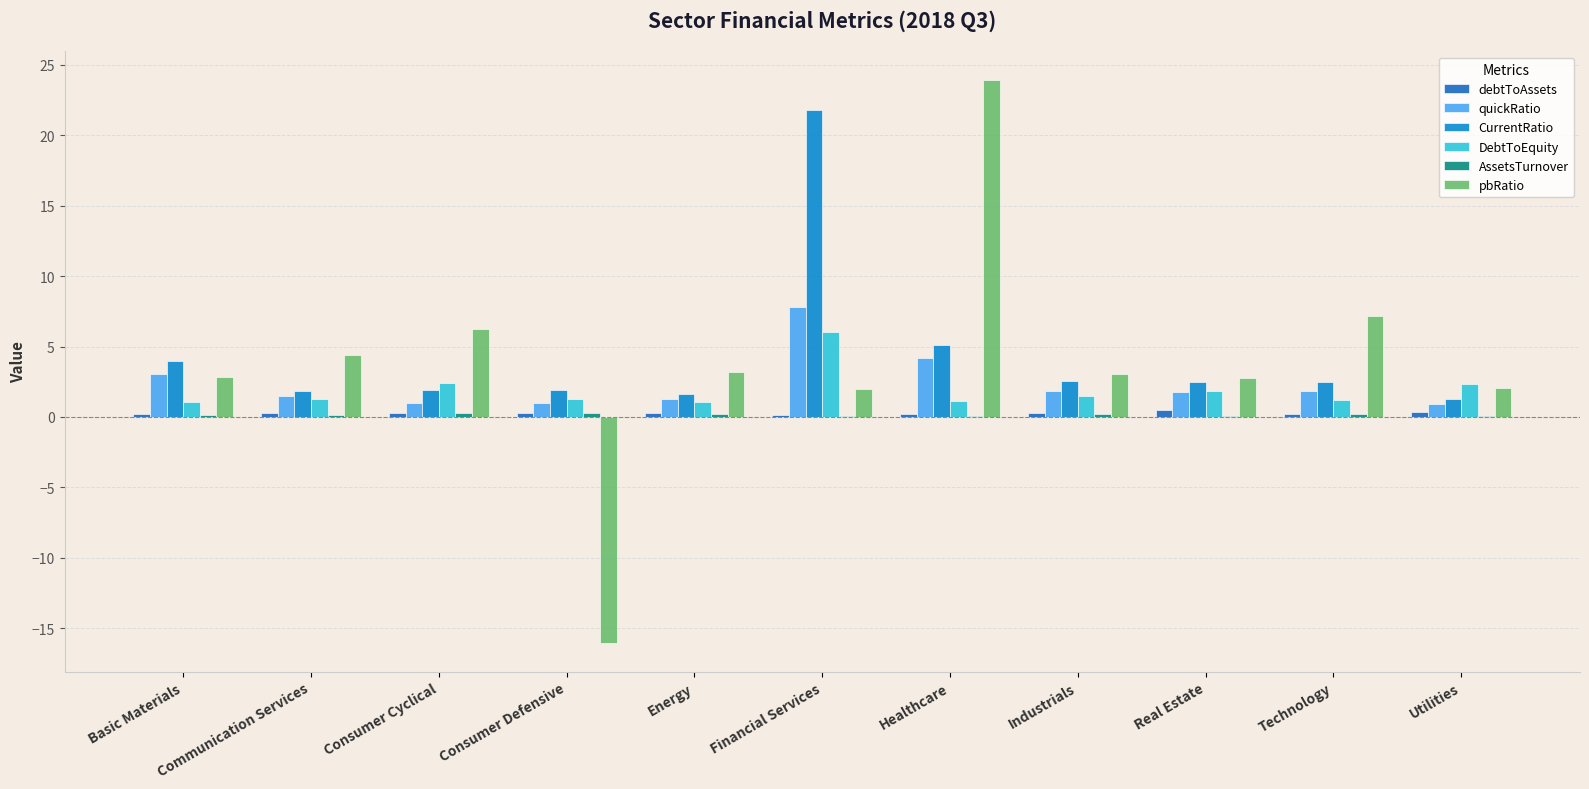

At which label is CurrentRatio closest to 11?

Healthcare